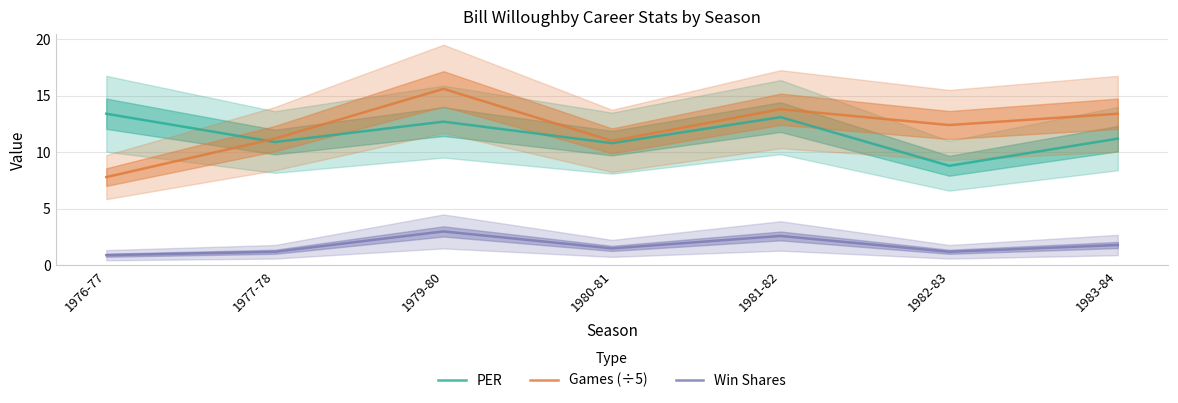

At which category does Games (÷5) reach its first local valley?

1980-81